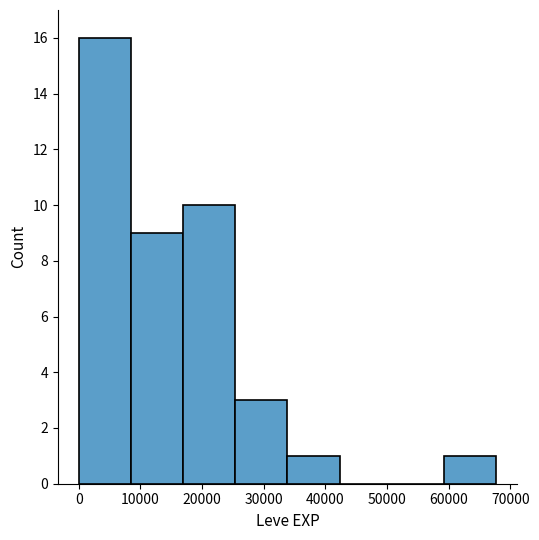

Reading left to right, list every bar in this chart as the range it spans on the x-axis followed by its height. Neither the bar edges nor the heights are printed on the chart, so give them approximately, as read against the axes.

0 to 8000: 16
8000 to 17000: 9
17000 to 25000: 10
25000 to 34000: 3
34000 to 42000: 1
42000 to 51000: 0
51000 to 59000: 0
59000 to 68000: 1